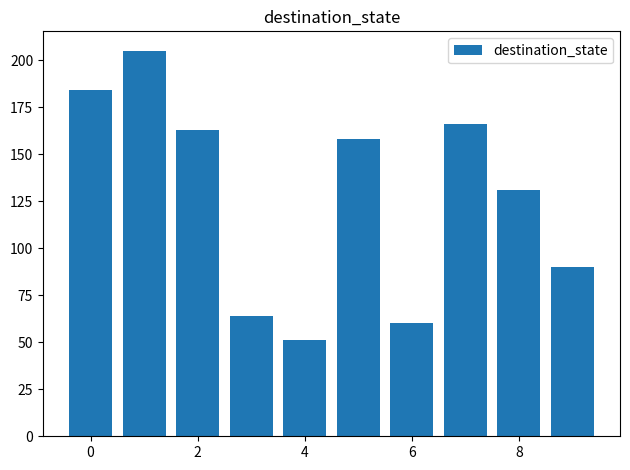

What is the greatest value displayed?

205